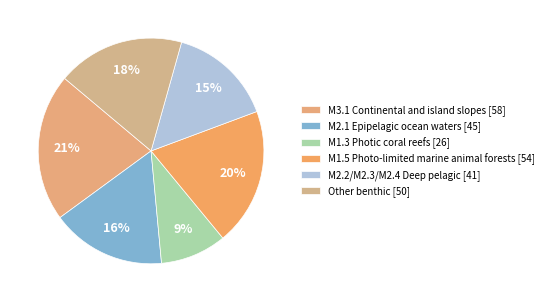

To the nearest percent, what is the average slice percentage?

17%